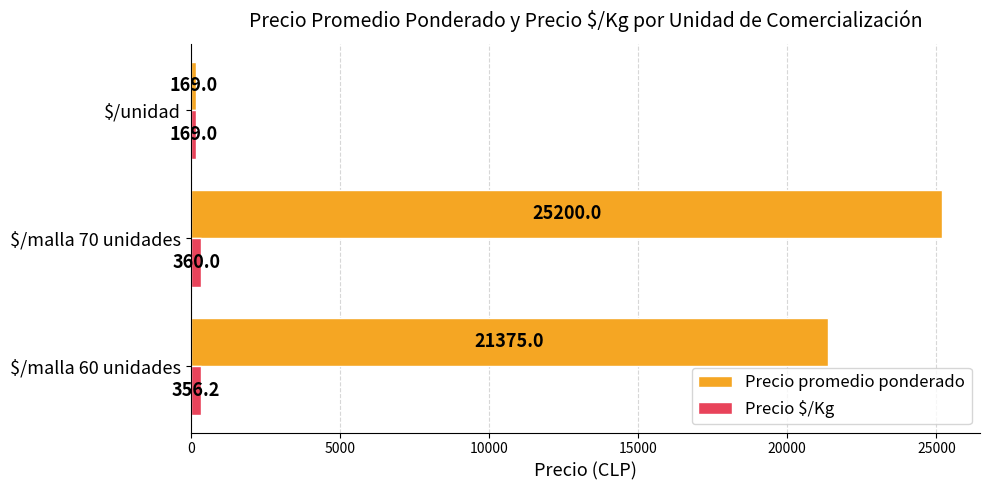

Is it true that Precio promedio ponderado equals 169.0 at $/unidad?

True